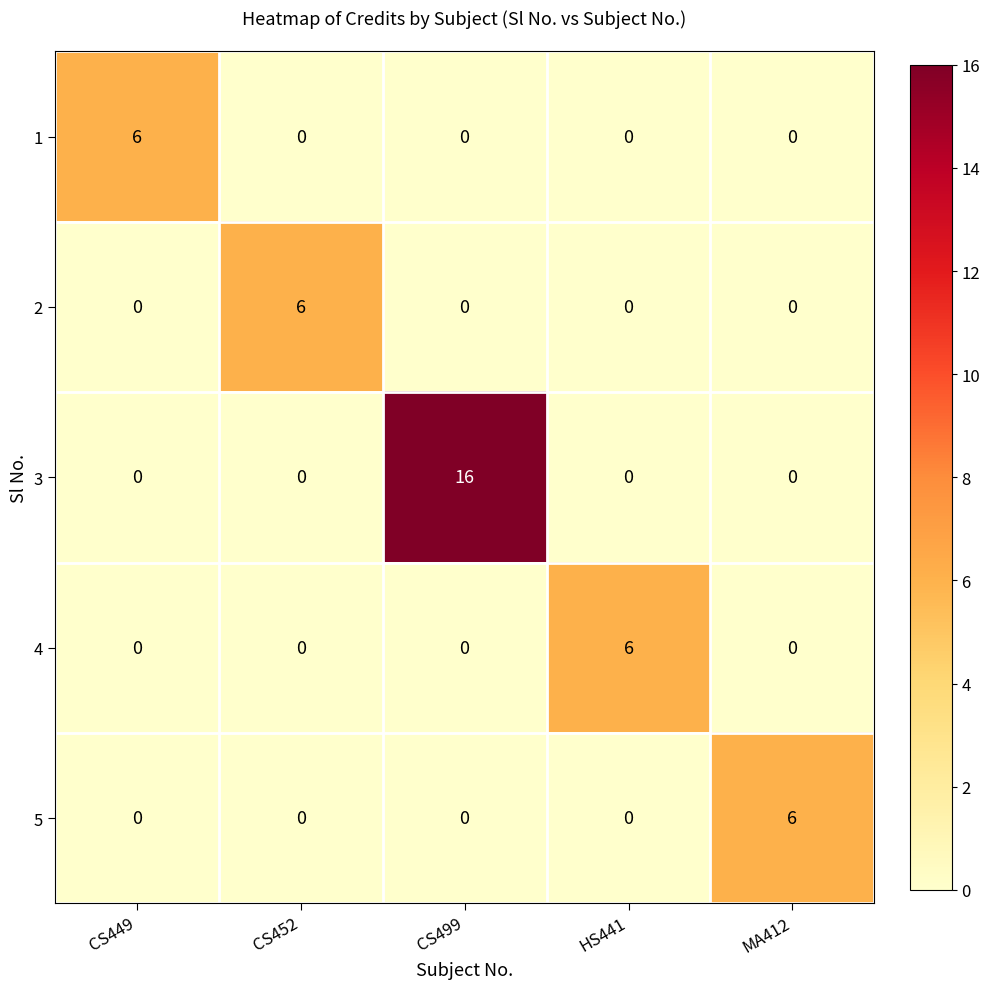

How many values in 3 are above zero?

1